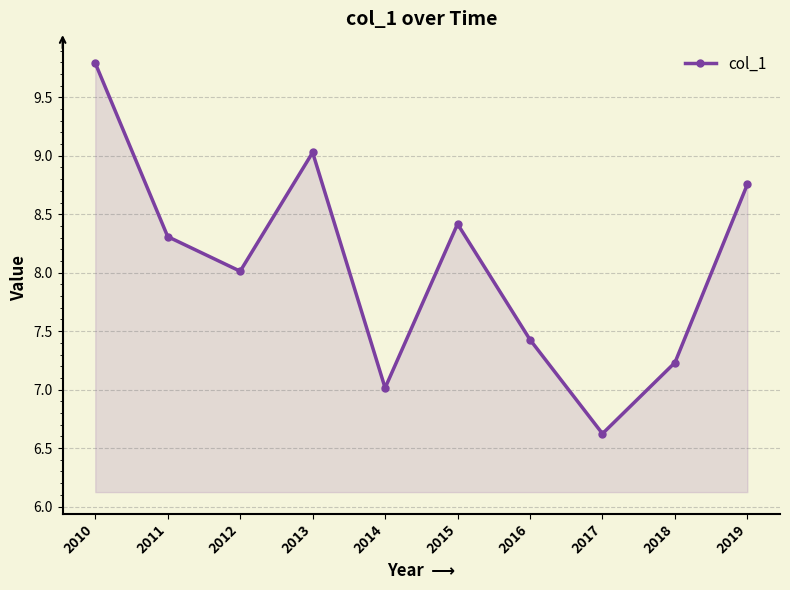

What is the change in value from 2010 to 2018?

-2.6